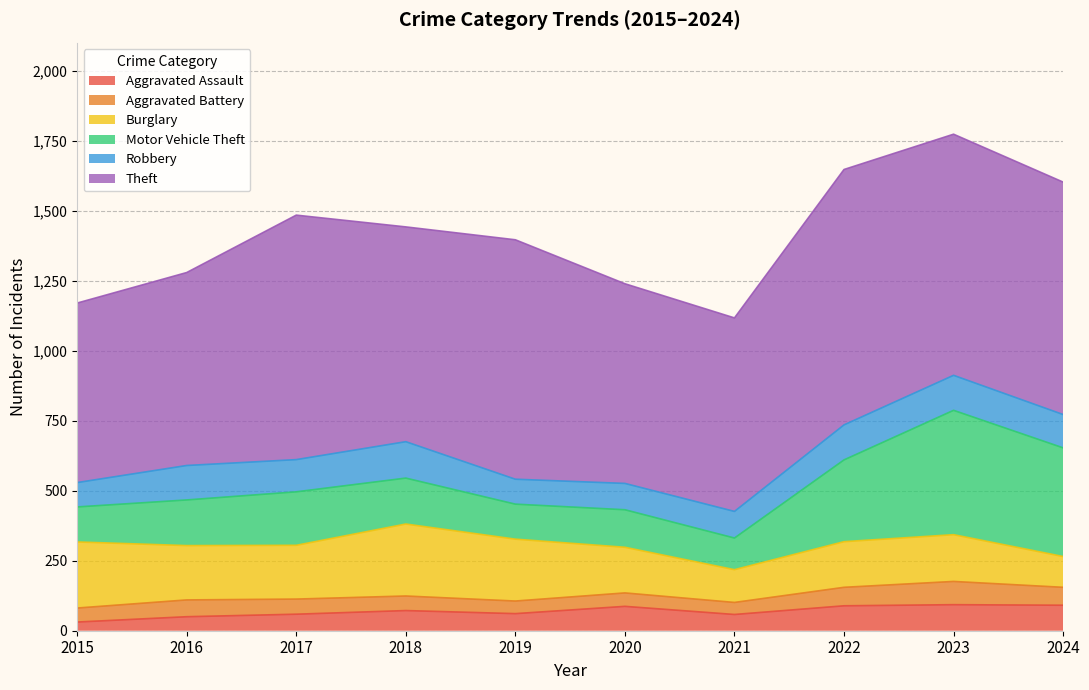

What is the difference between the highest and lowest values at 2020?

665